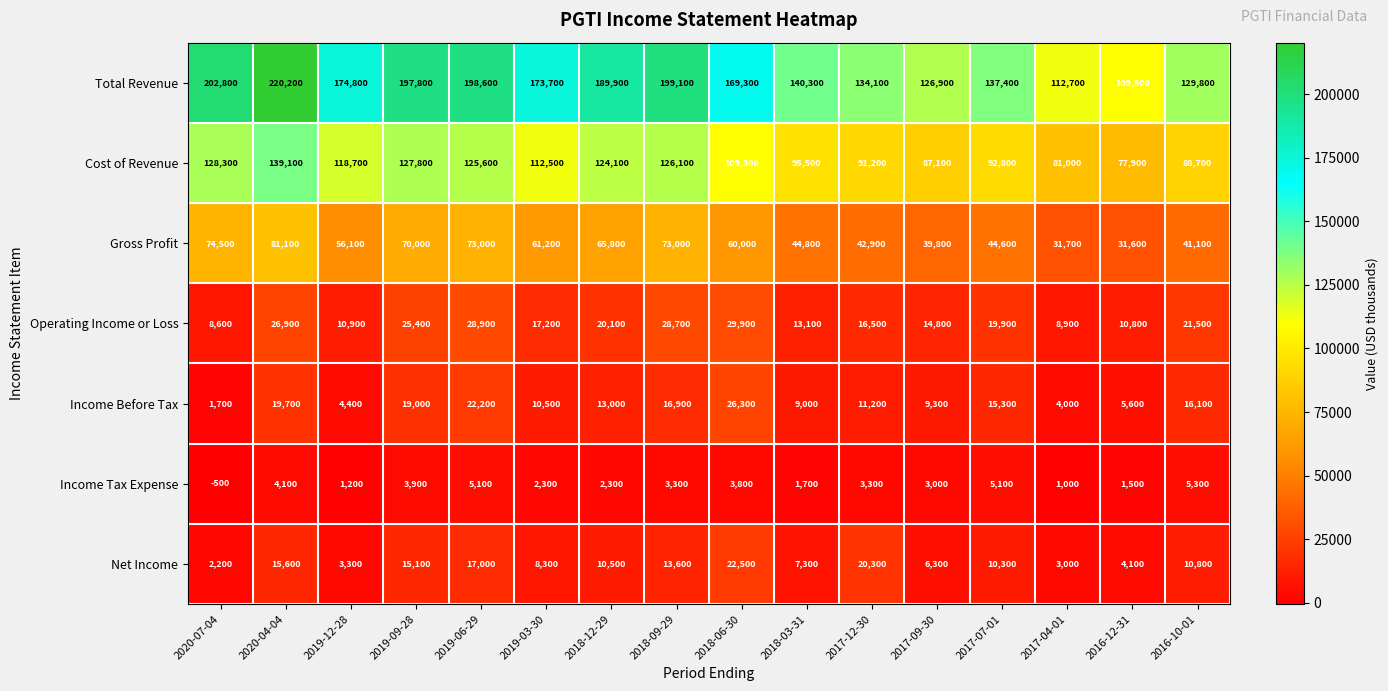

Which category has the lowest value across all series?

2020-07-04